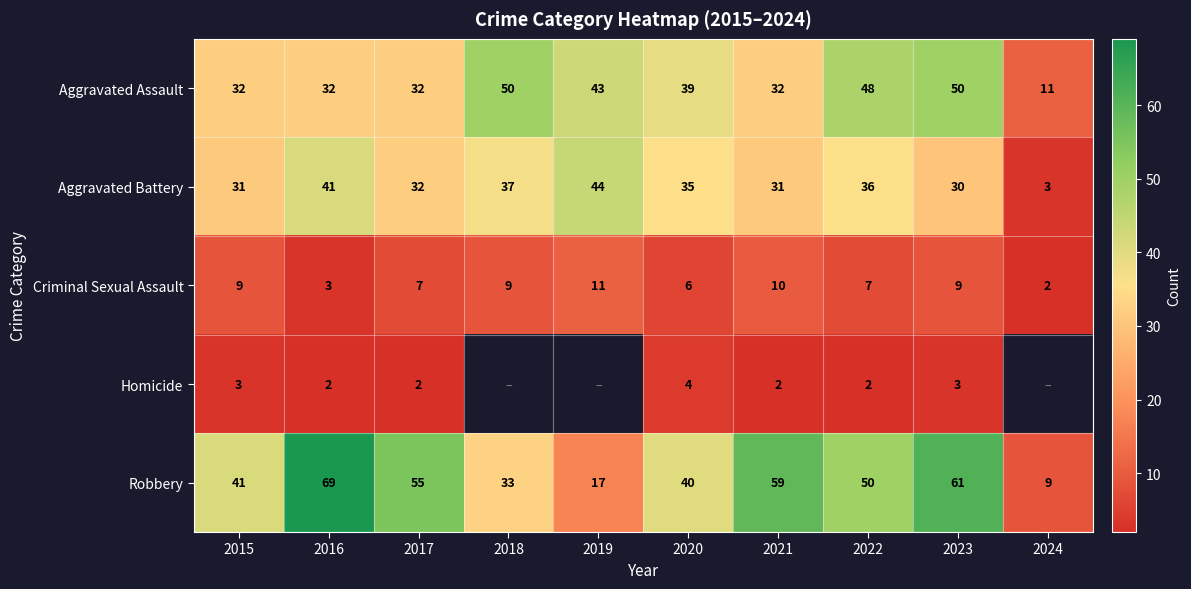

At which category is the sum across all series the highest?

2023